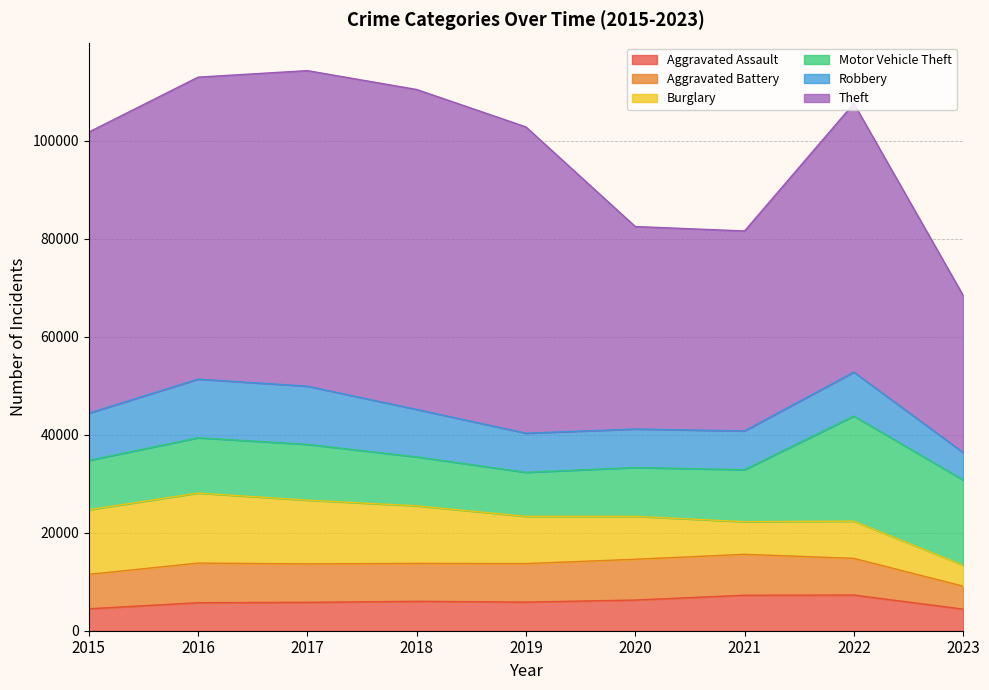

What is the highest value of the Motor Vehicle Theft series?

21447